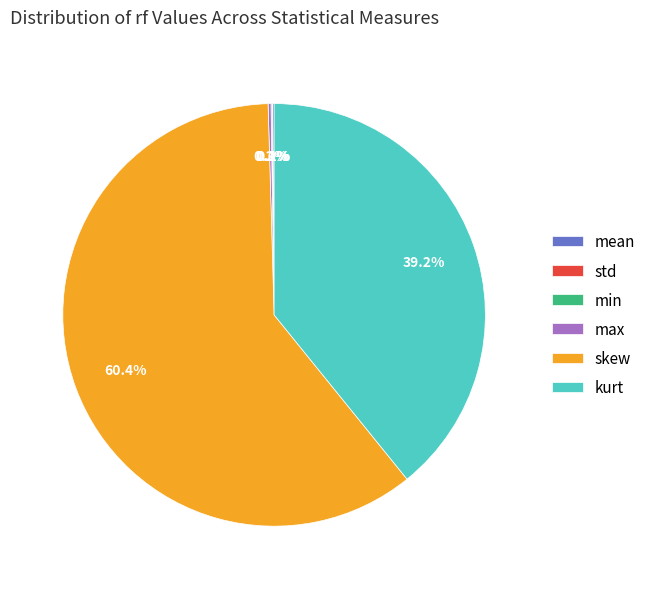

To the nearest percent, what is the average slice percentage?

17%